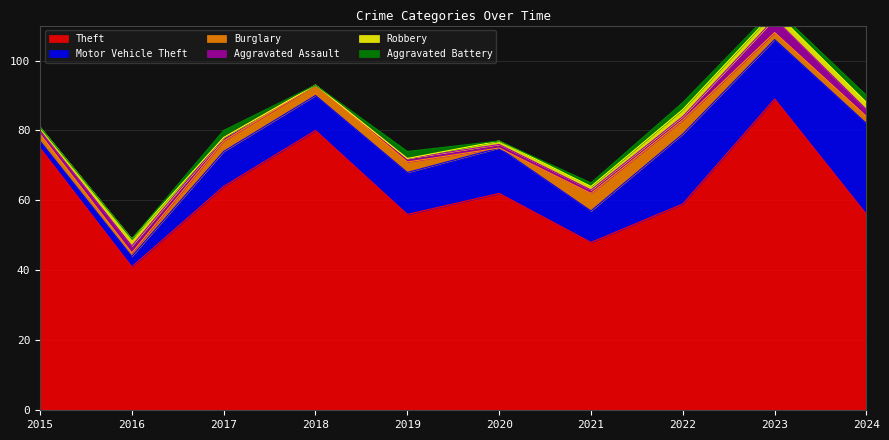

How many values in Aggravated Assault are above zero?

9